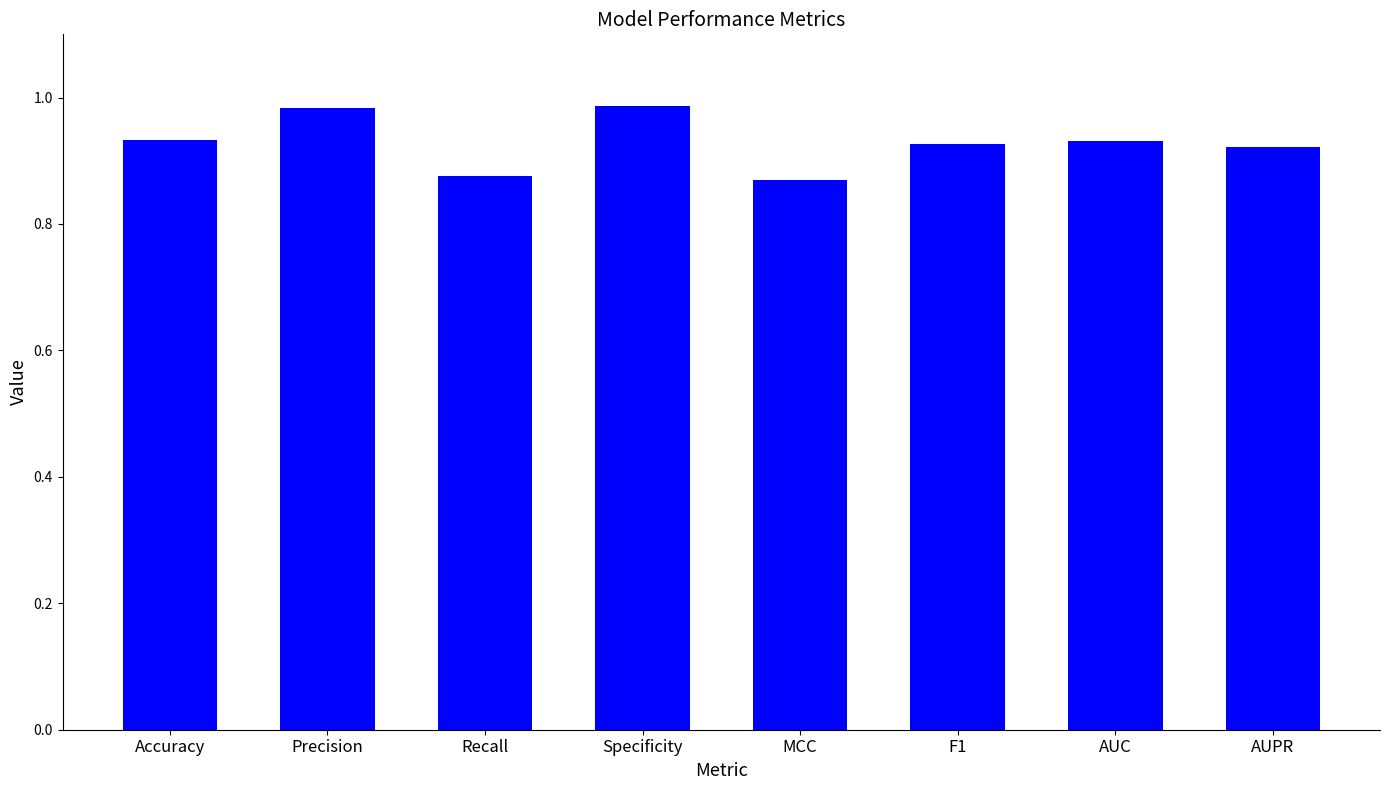

Are the bars horizontal?

No